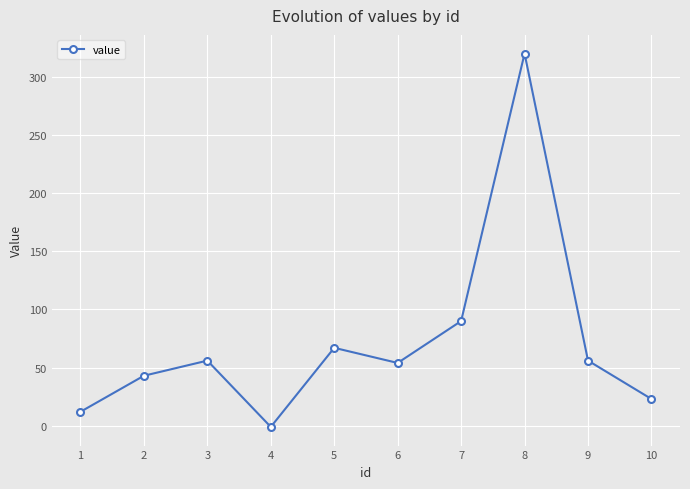

What is the difference between the maximum and minimum values?

321